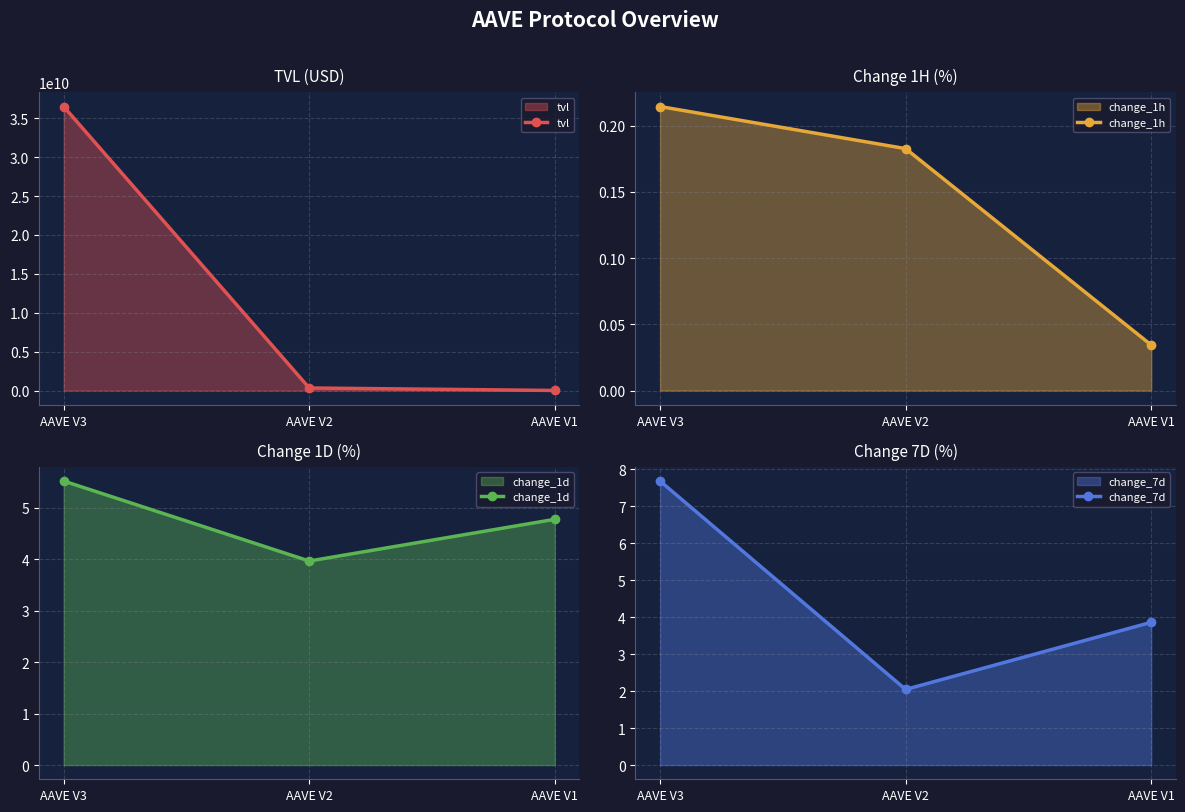

Is the value of change_1h at AAVE V3 greater than the value of change_1d at AAVE V1?

No